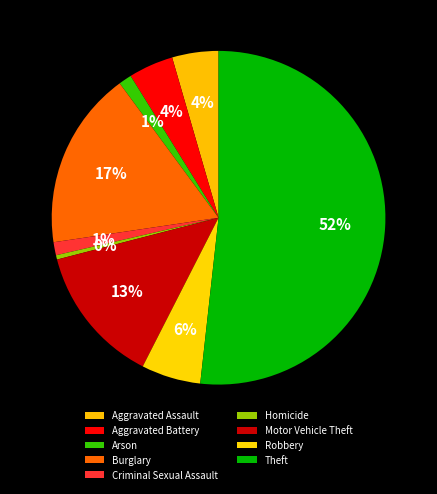

To the nearest percent, what portion does Arson represent?

1%